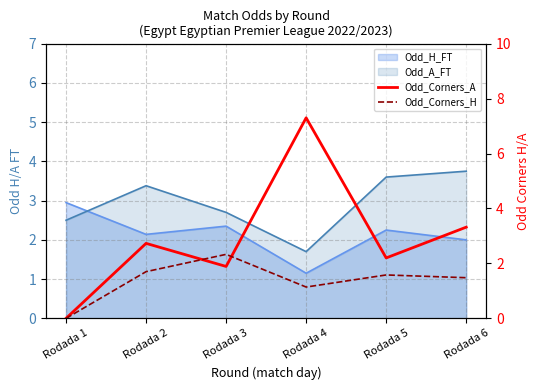

What is the highest value of the Odd_Corners_A series?

7.3